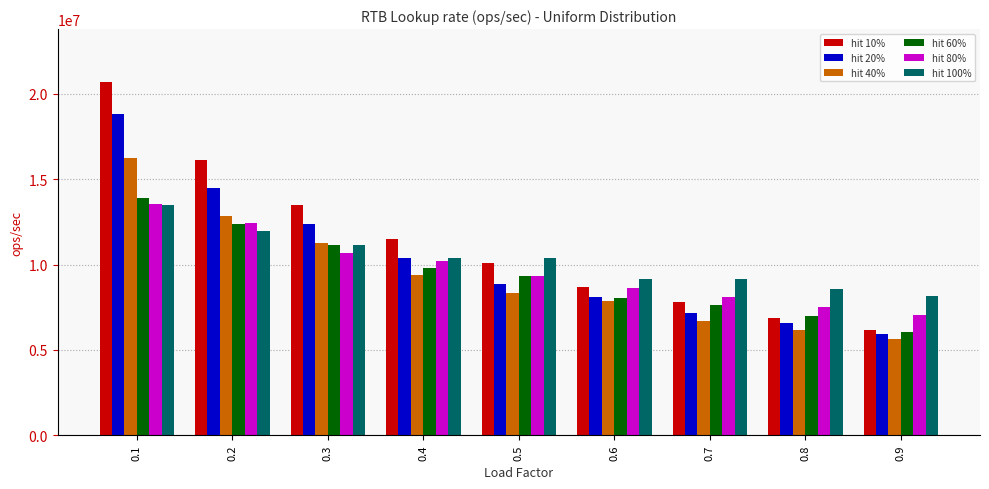

Which series has the widest spread of values?

hit 10%